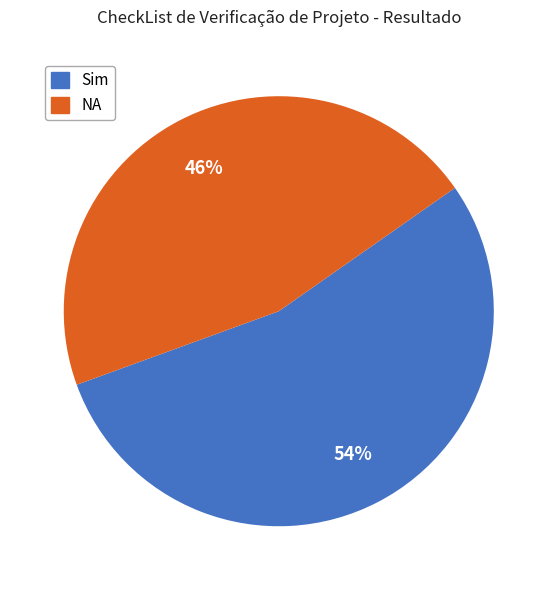

What percentage is the Sim slice, to the nearest percent?

54%